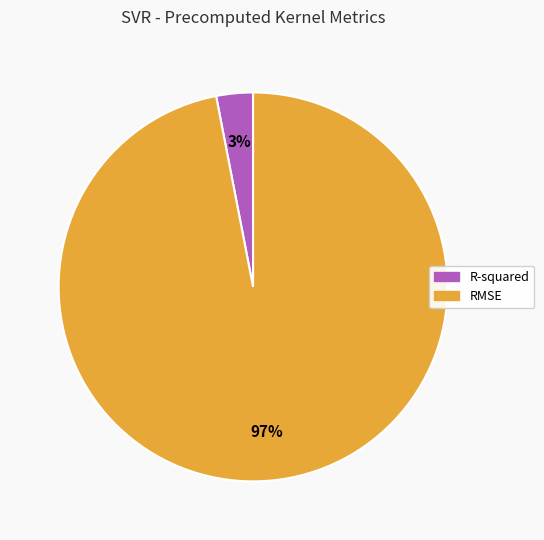

Combined, do R-squared and RMSE account for over 50%?

Yes